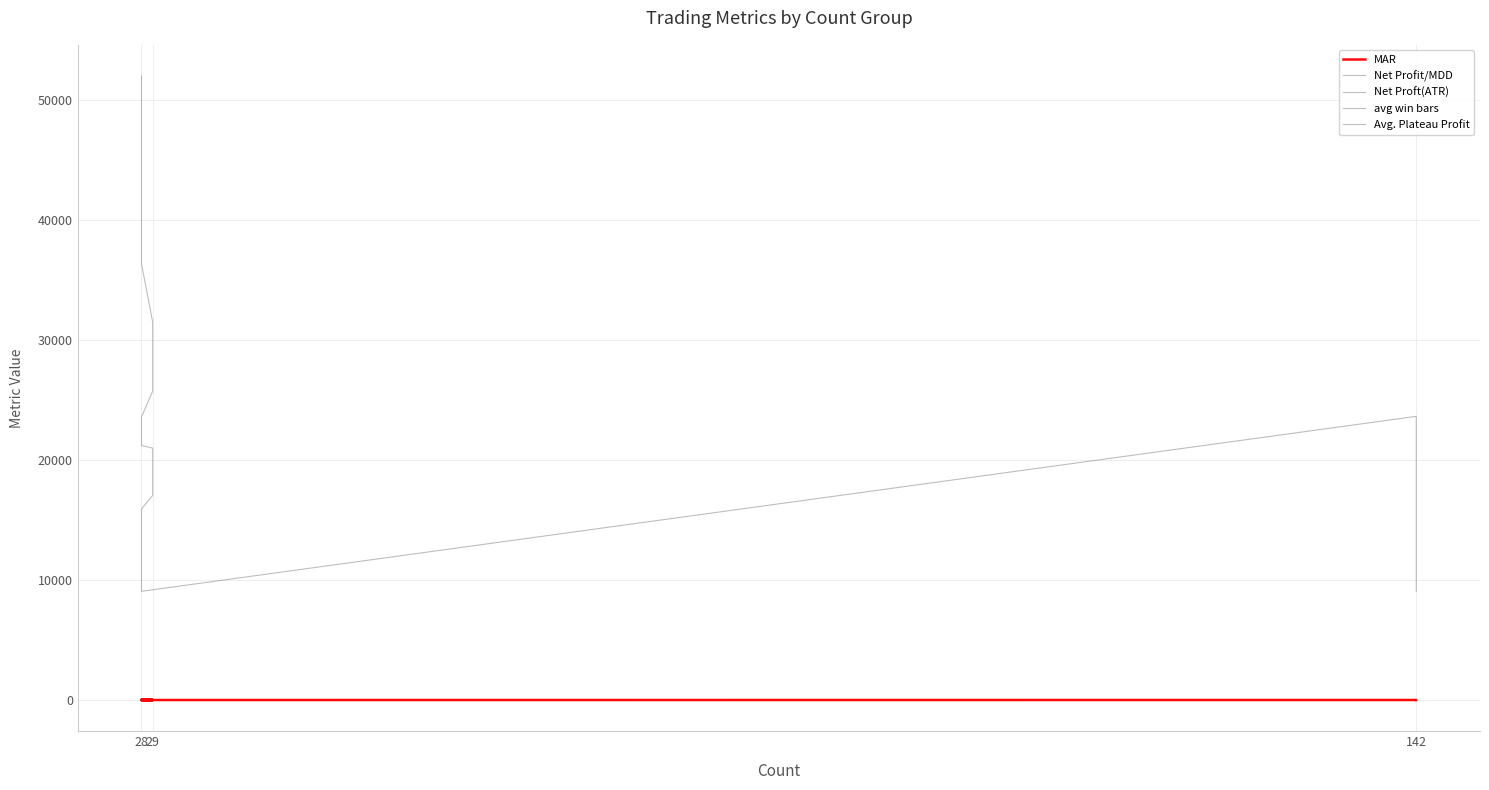

What is the difference between the maximum and minimum values in the Avg. Plateau Profit series?

42921.7